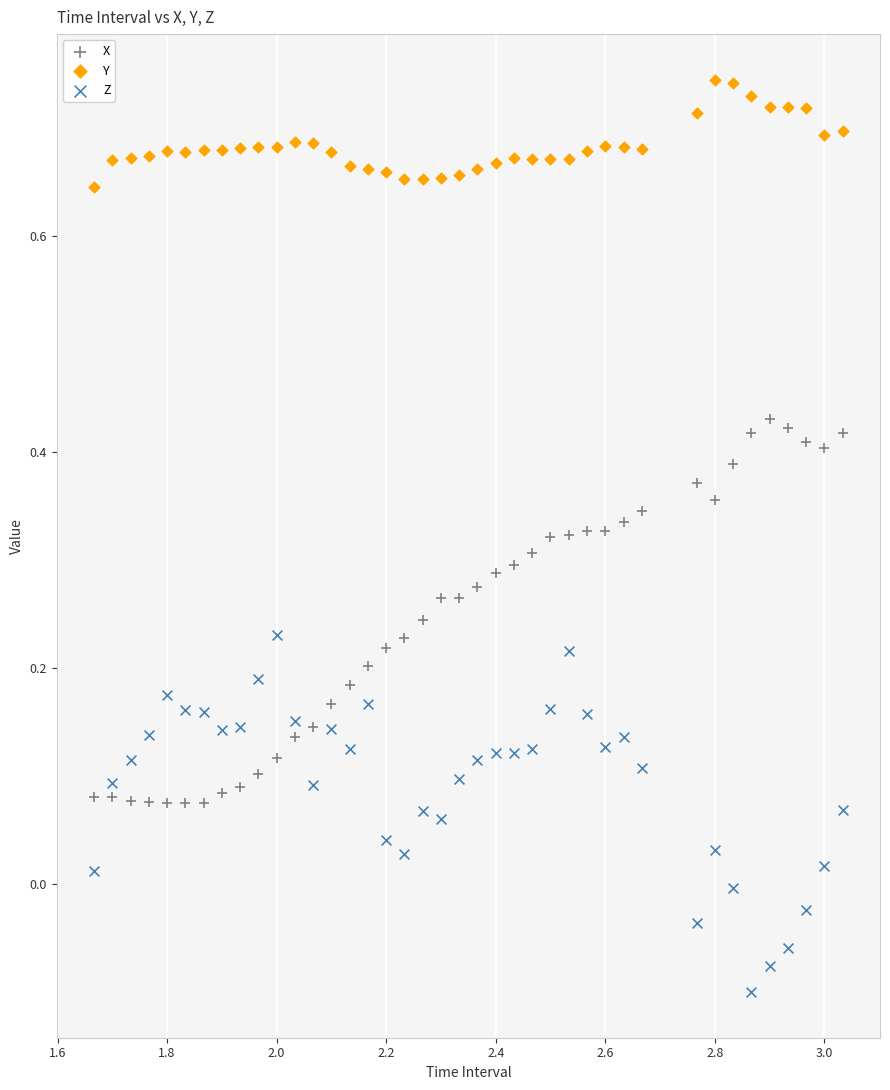

Which series contains the lowest Y value?

Z